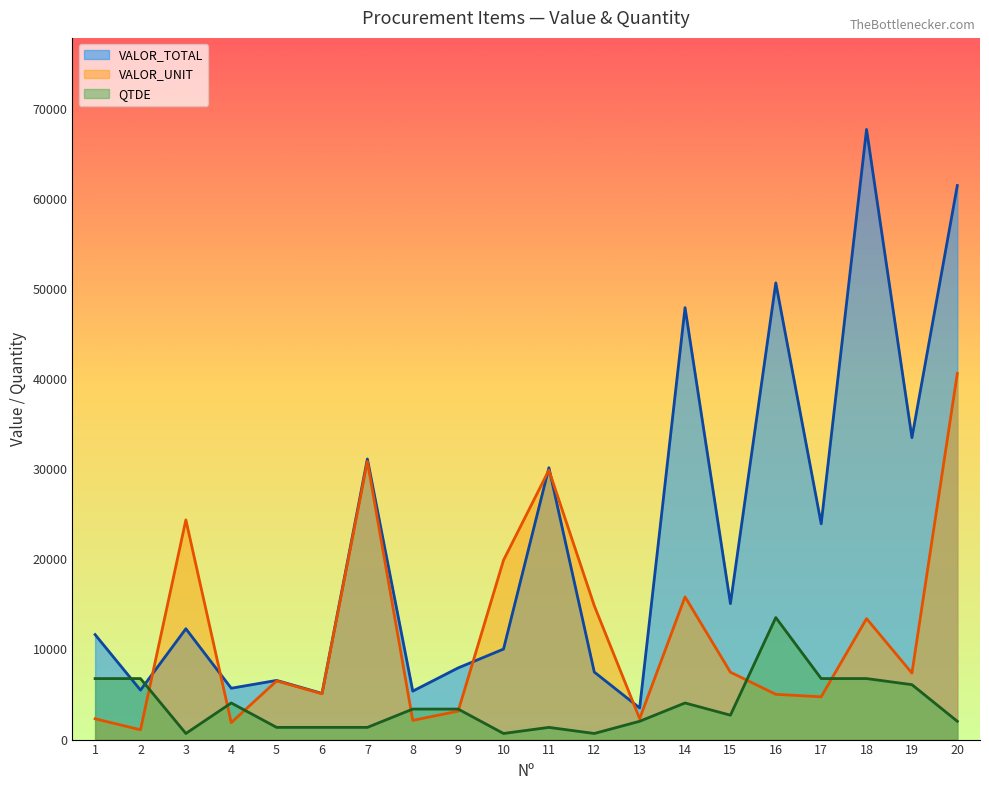

Which series has the widest spread of values?

VALOR_TOTAL